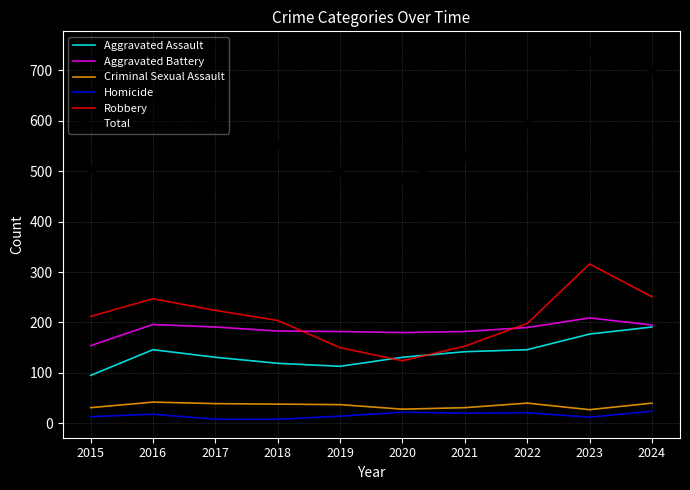

Which series has the largest total across all categories?

Total